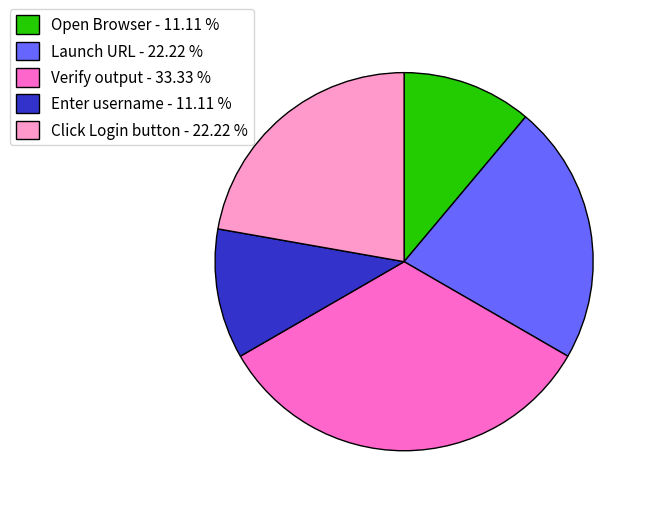

How many segments does this pie chart have?

5